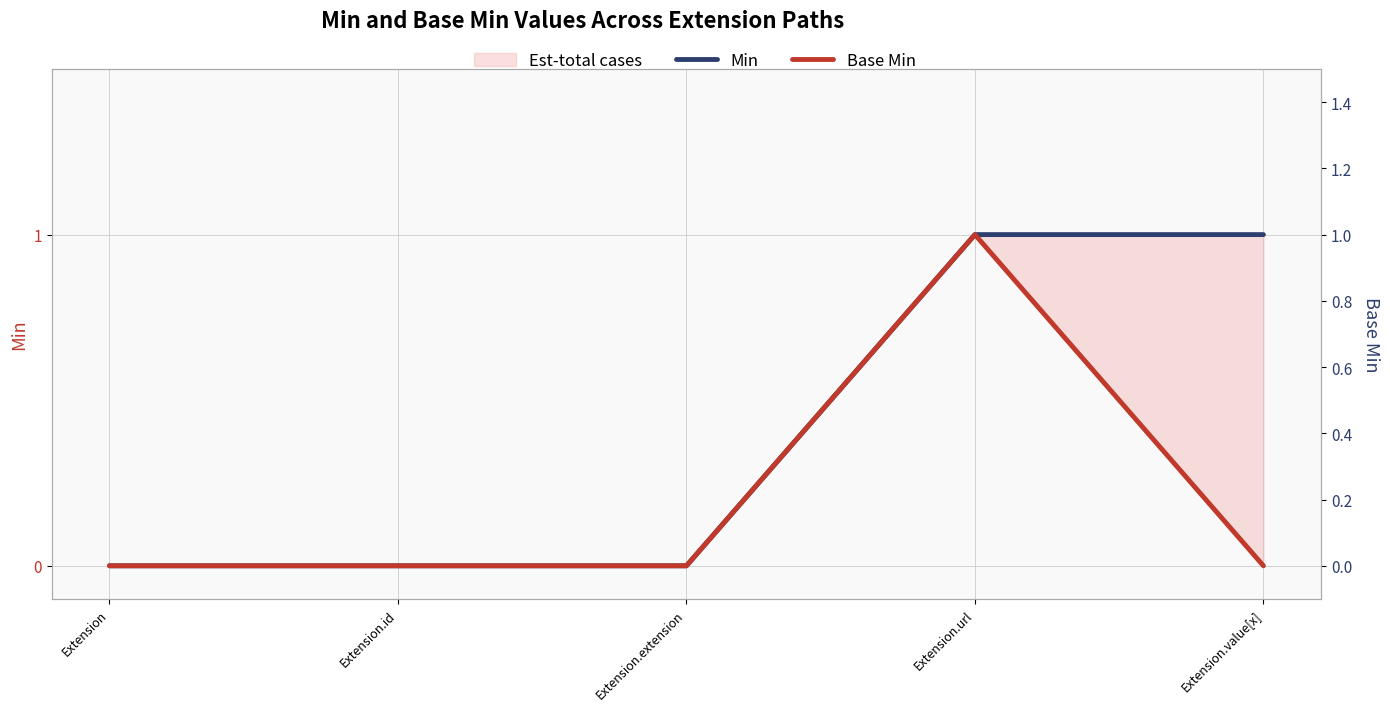

What is the sum of all Min values?

2